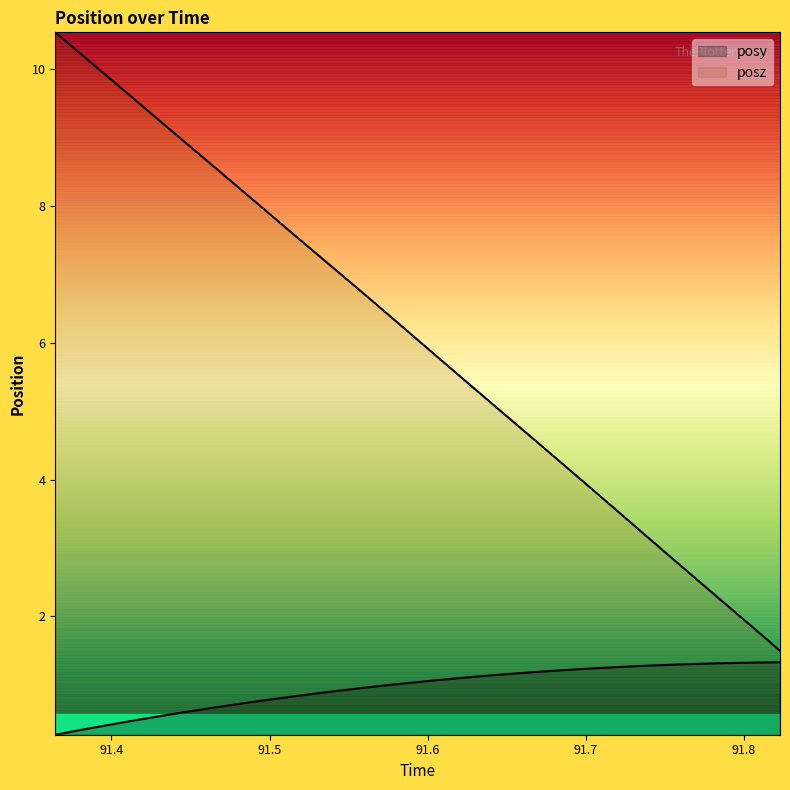

Which series has the largest total across all categories?

posz